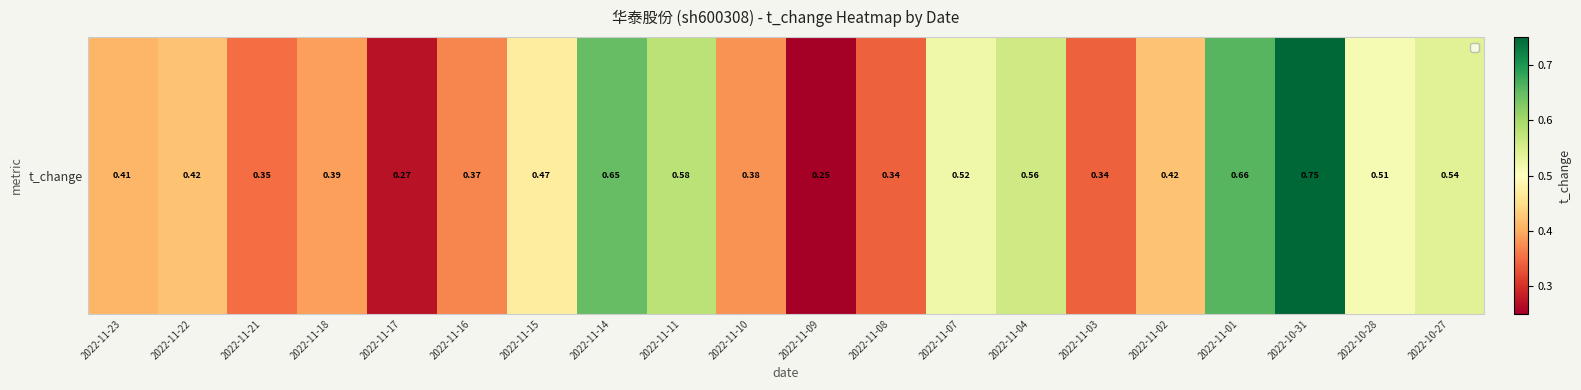

What is the sum of the values at 2022-11-09 and 2022-11-11?

0.8